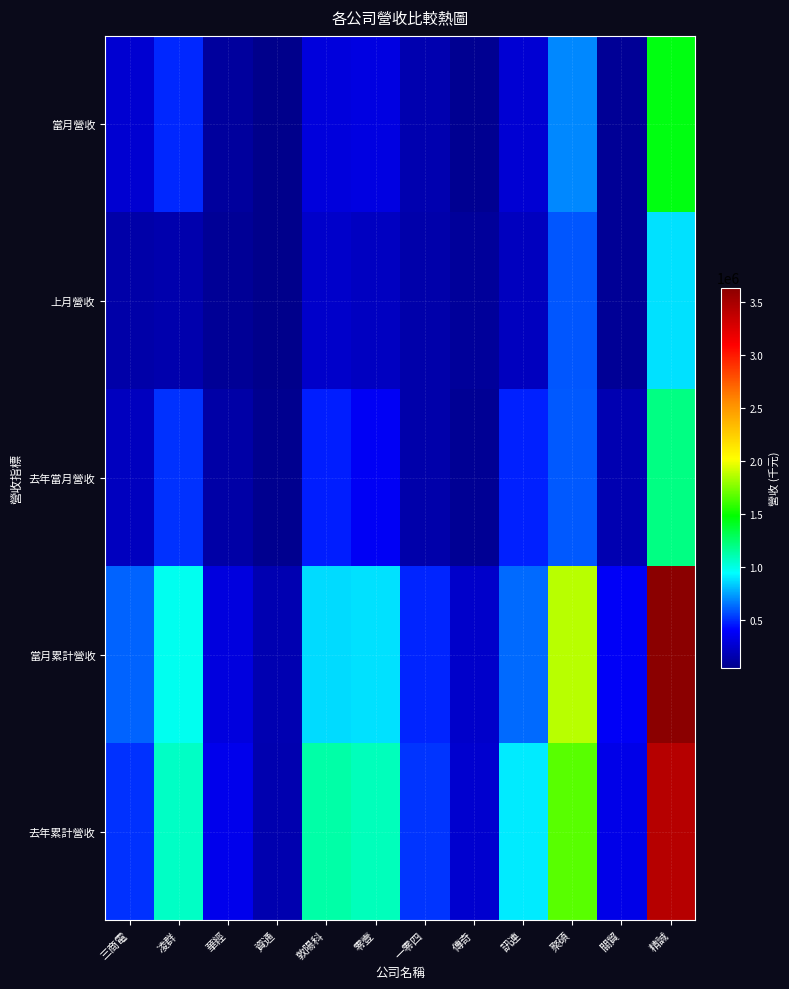

Reading left to right, what are all the values shown in this chart?

當月營收: 三商電=270638	凌群=490704	華經=104227	資通=47542	敦陽科=304267	零壹=316392	一零四=160115	傳奇=71122	訊連=273681	聚碩=698714	關貿=84786	精誠=1444513
上月營收: 三商電=141293	凌群=158212	華經=84420	資通=52542	敦陽科=247675	零壹=218523	一零四=150906	傳奇=97590	訊連=213380	聚碩=590746	關貿=83349	精誠=883146
去年當月營收: 三商電=209875	凌群=512968	華經=138587	資通=68143	敦陽科=468246	零壹=377496	一零四=146631	傳奇=77905	訊連=478916	聚碩=595545	關貿=169937	精誠=1207978
當月累計營收: 三商電=615826	凌群=976777	華經=313138	資通=170683	敦陽科=870073	零壹=884492	一零四=485292	傳奇=250745	訊連=632229	聚碩=1871003	關貿=386771	精誠=3635290
去年累計營收: 三商電=514681	凌群=1069917	華經=353618	資通=165979	敦陽科=1132050	零壹=1084927	一零四=517308	傳奇=260902	訊連=907538	聚碩=1667764	關貿=336523	精誠=3426134